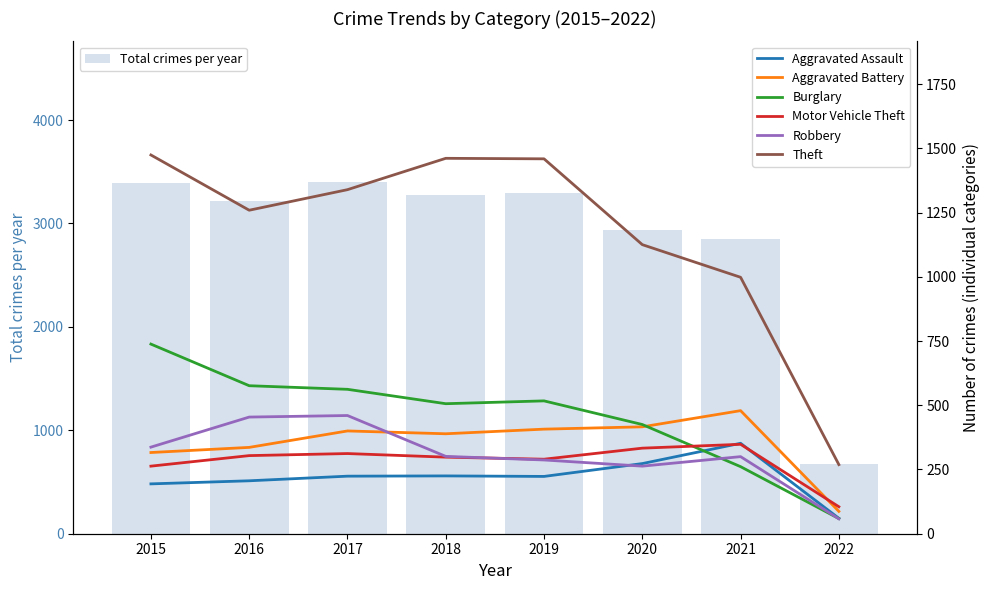

What is the spread (max minus min) of values at 2016?

1053